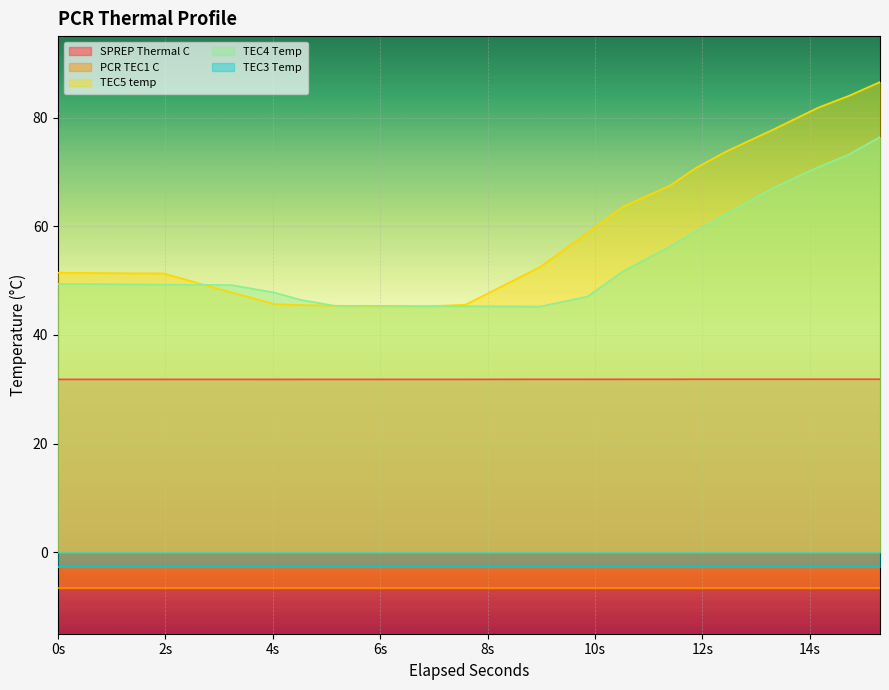

How many data points does each series have?

20